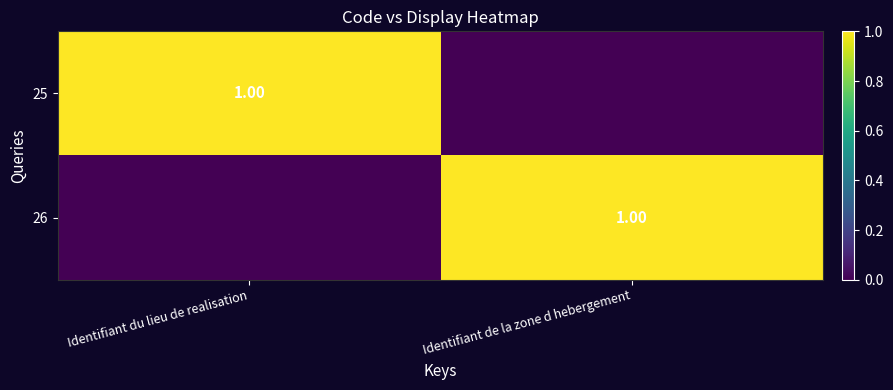

The value of 26 at Identifiant de la zone d hebergement is 1. True or false?

False